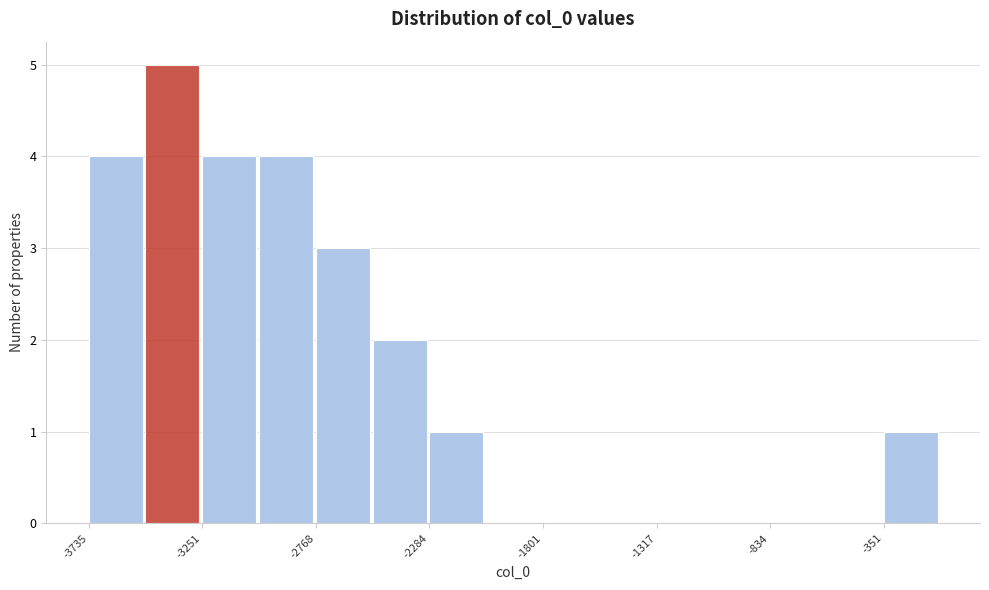

Reading left to right, transcribe this chart: for each bar, give the range it covers on the x-axis and its height. Neither the bar edges nor the heights are printed on the chart, so give them approximately, as read against the axes.

-3750 to -3500: 4
-3500 to -3250: 5
-3250 to -3000: 4
-3000 to -2750: 4
-2750 to -2550: 3
-2550 to -2300: 2
-2300 to -2050: 1
-2050 to -1800: 0
-1800 to -1550: 0
-1550 to -1300: 0
-1300 to -1100: 0
-1100 to -850: 0
-850 to -600: 0
-600 to -350: 0
-350 to -100: 1